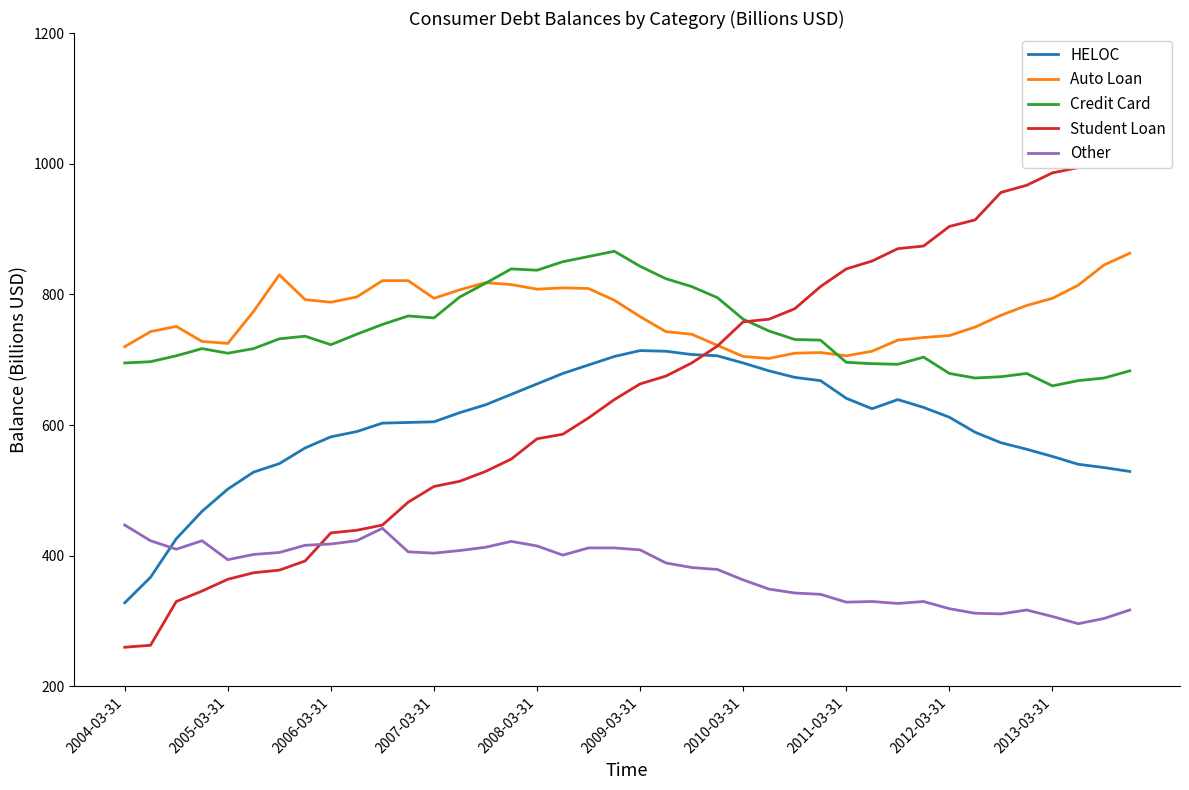

Rank the series at 21 from highest to lowest value.

Credit Card, Auto Loan, HELOC, Student Loan, Other